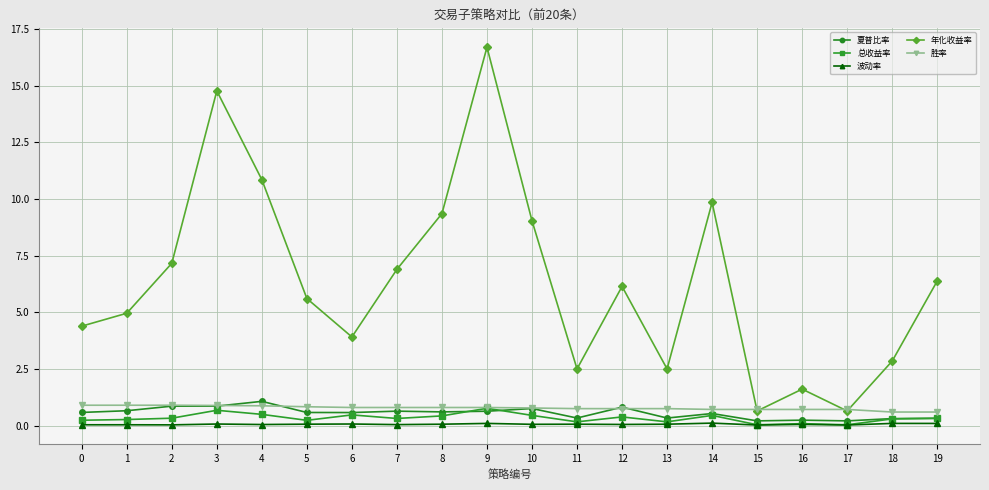

What is the sum of all 夏普比率 values?

11.1